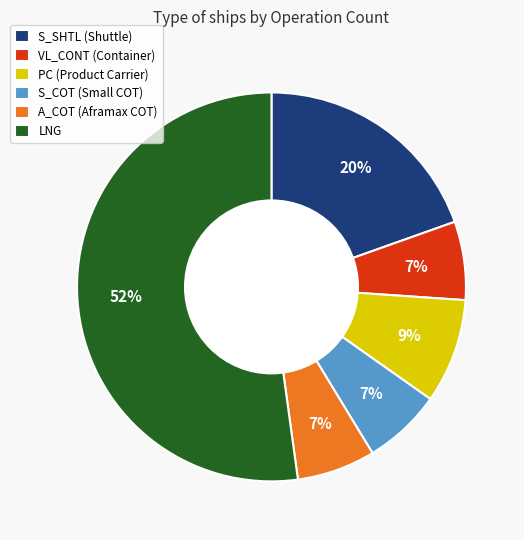

What is the largest slice in the pie chart?

LNG